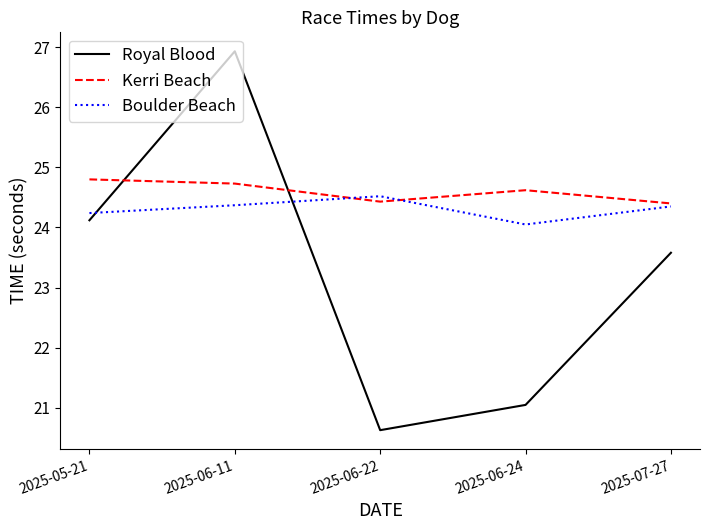

Between 2025-06-11 and 2025-07-27, which series saw the biggest shift?

Royal Blood